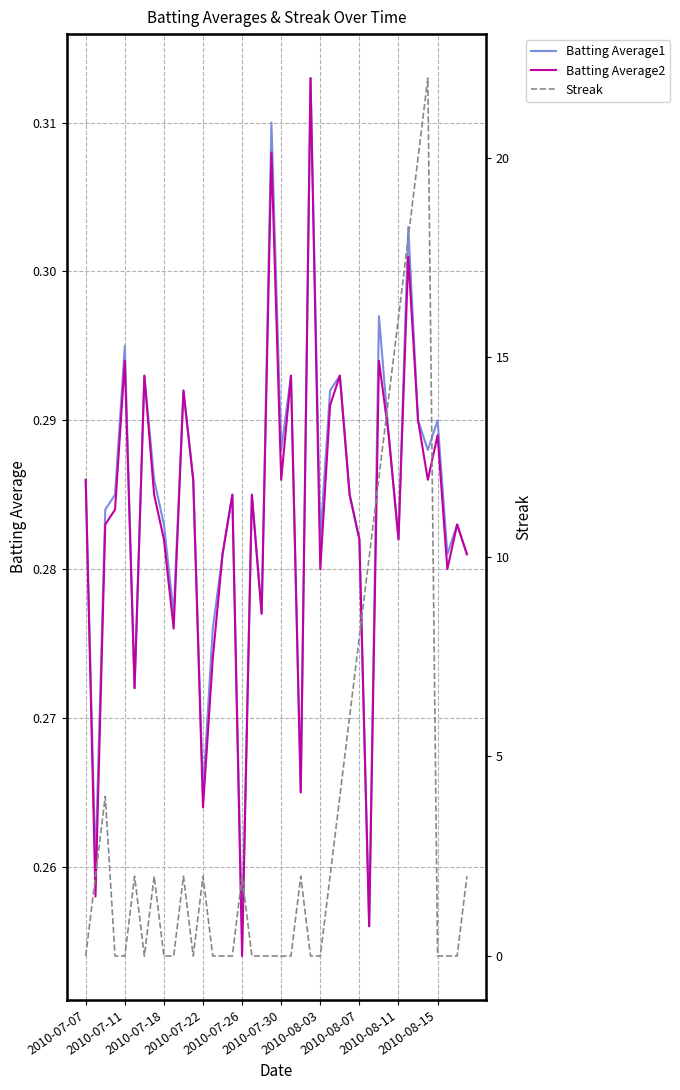

What is the difference between the second highest and second lowest values in the Streak series?

20.0